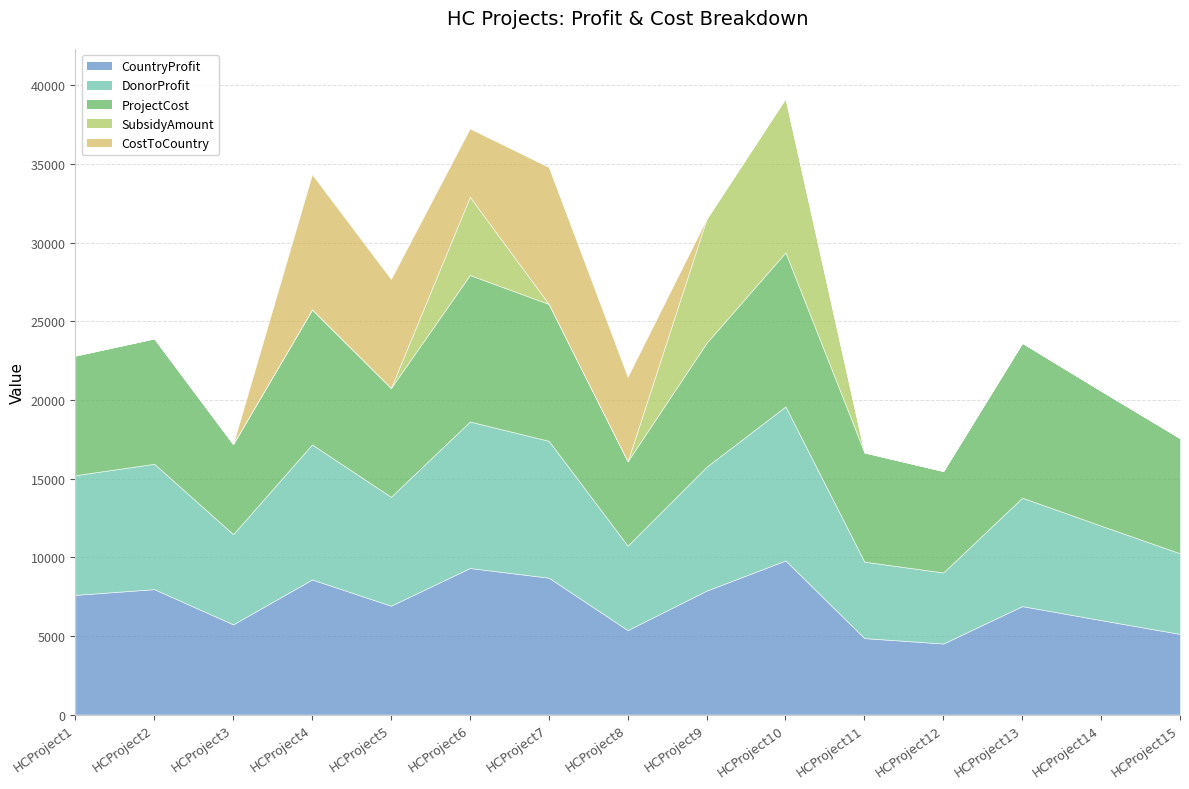

Which series has the largest range (max minus min)?

SubsidyAmount